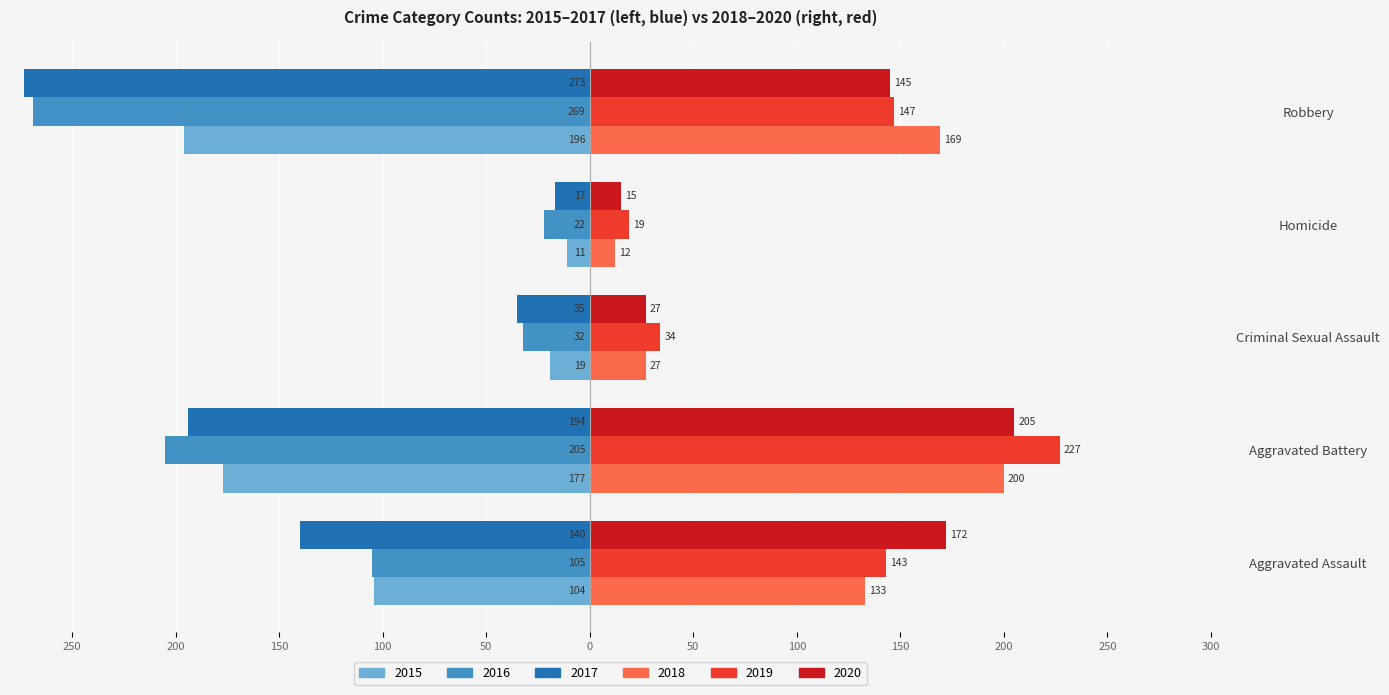

The value of 2016 at Homicide is -22. True or false?

True